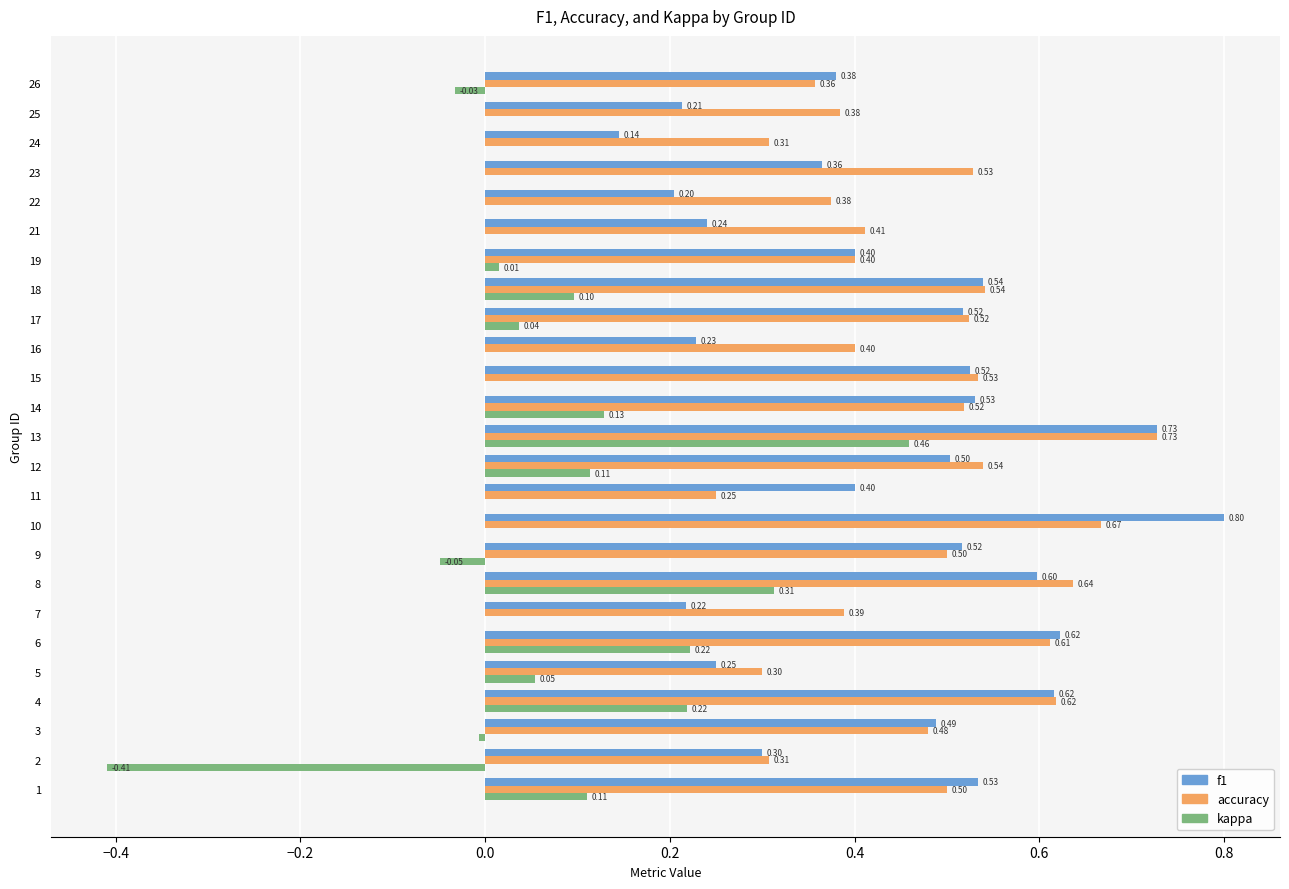

At which category is the sum across all series the highest?

13